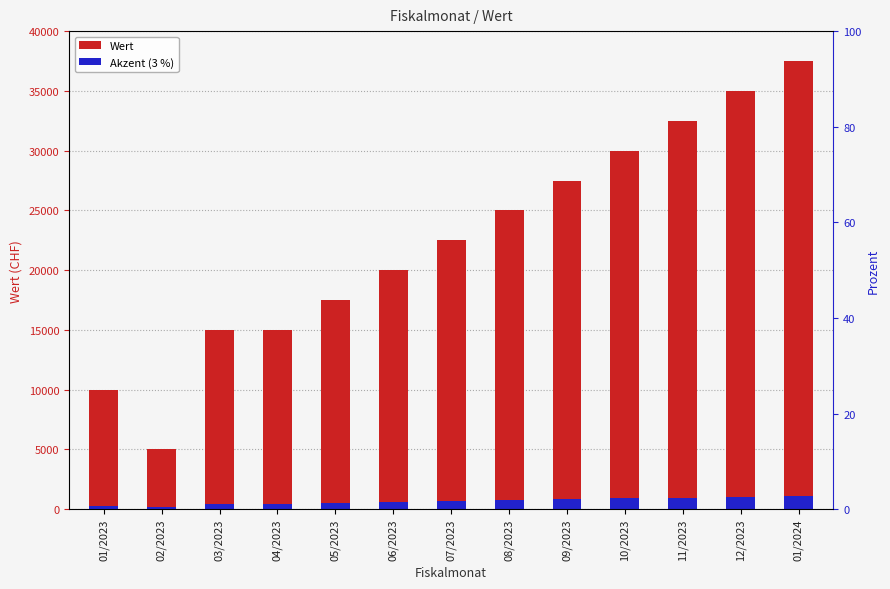

What is the maximum value shown in the chart?

37500